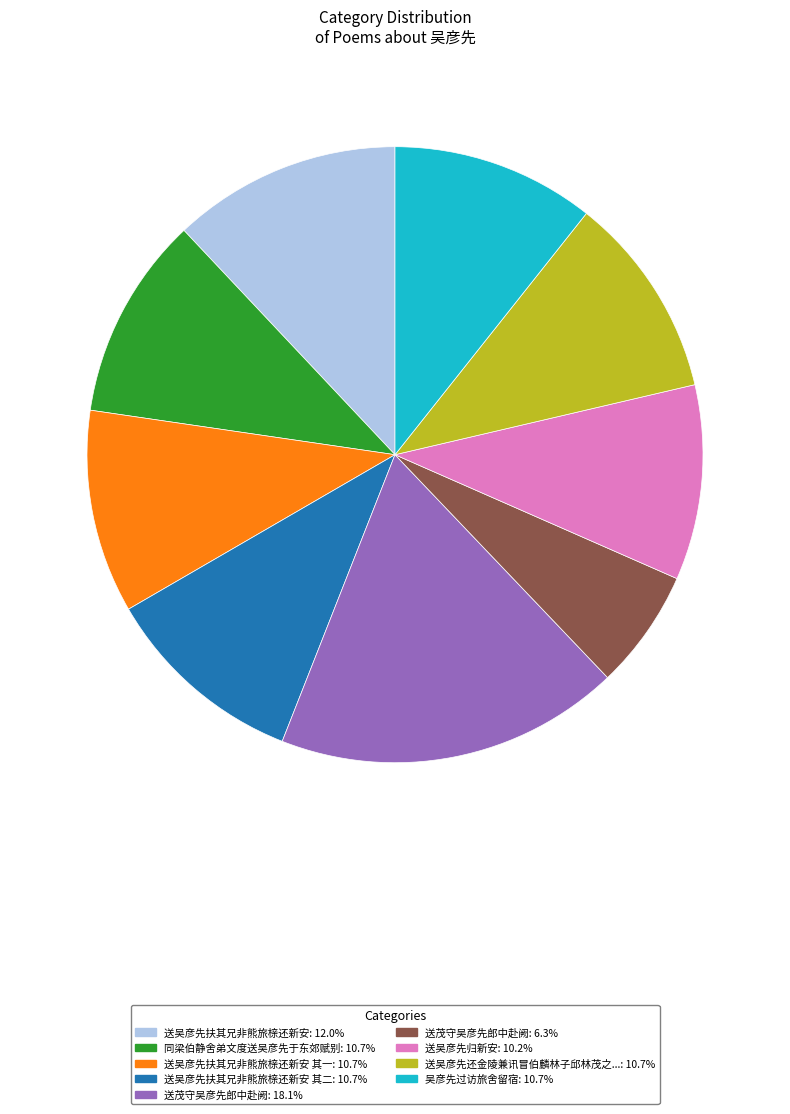

Does any single category account for the majority?

No